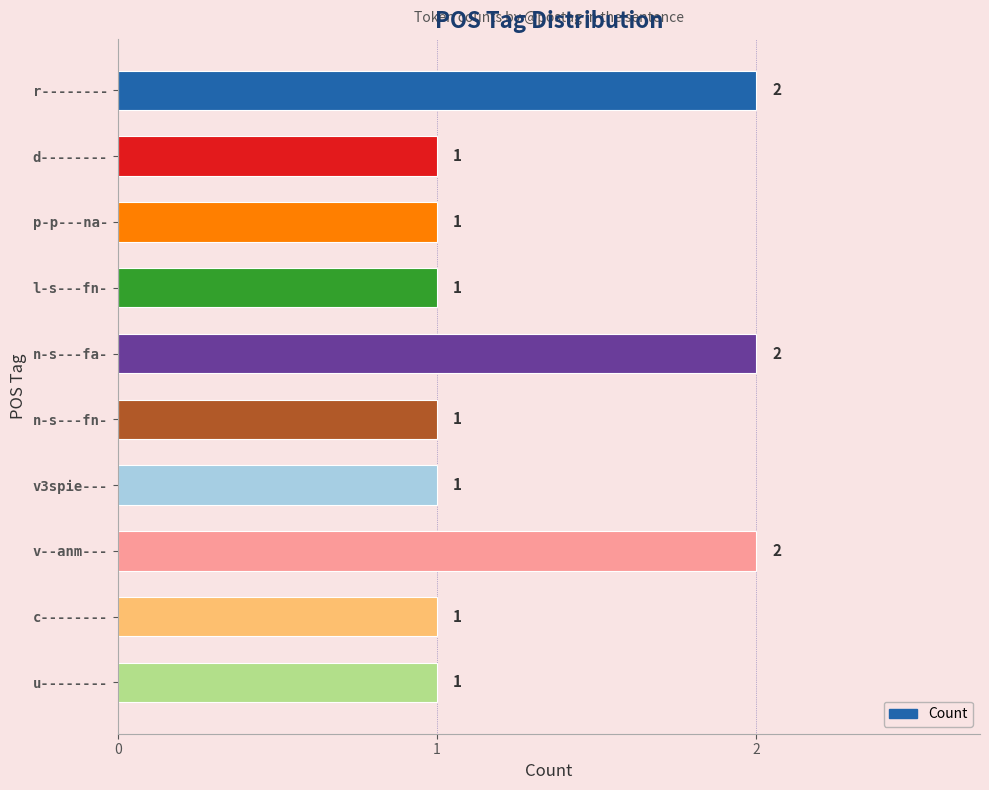

What is the label of the 2nd bar from the top?

d--------